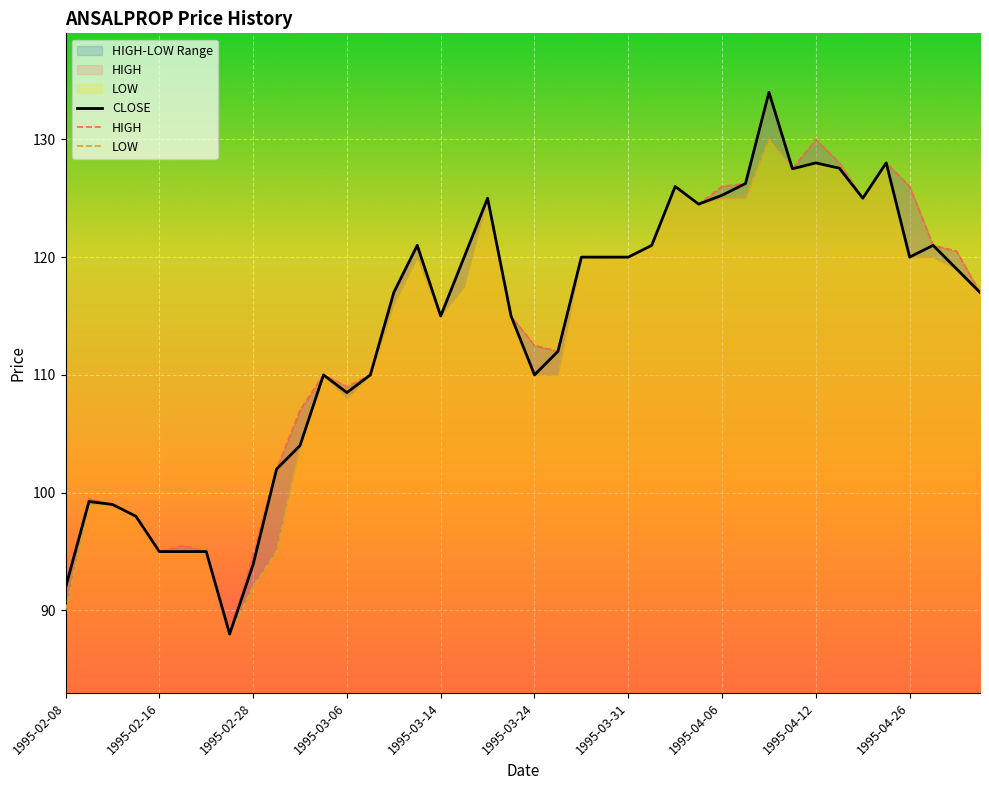

What is the value of the HIGH point at the 28th from the left?

124.5